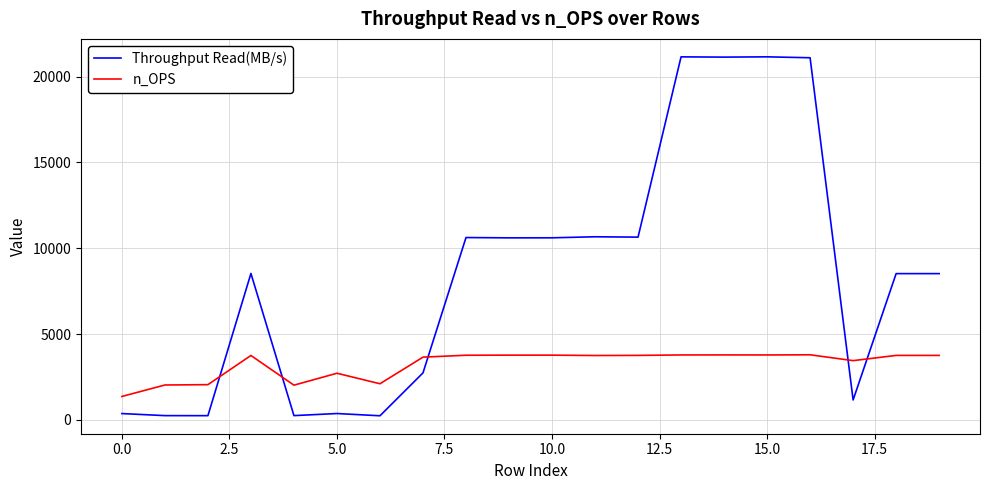

Which series has the largest total across all categories?

Throughput Read(MB/s)